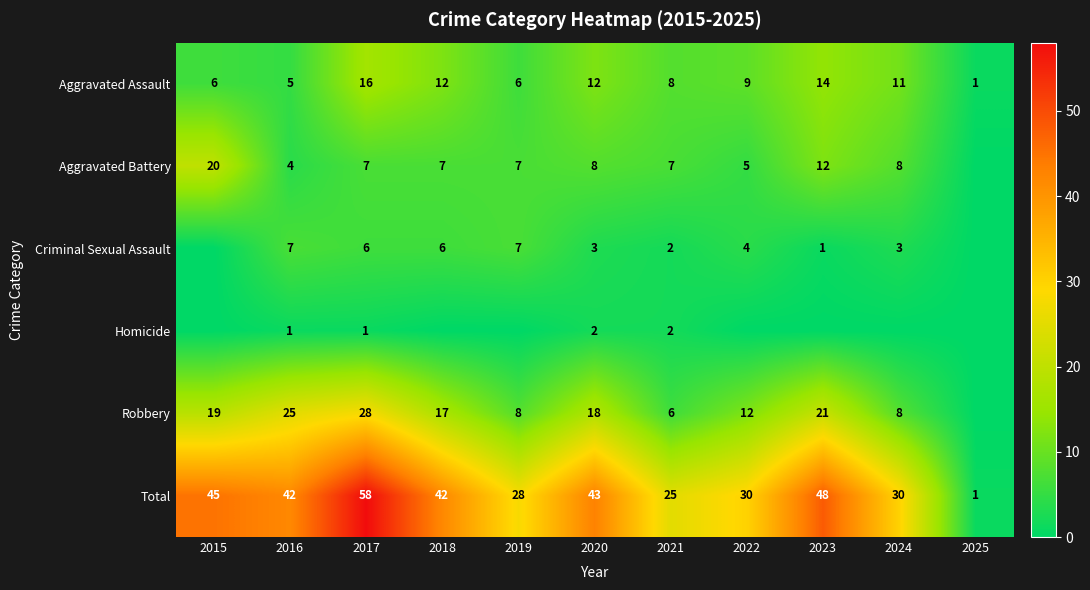

How many distinct data groups are displayed?

6